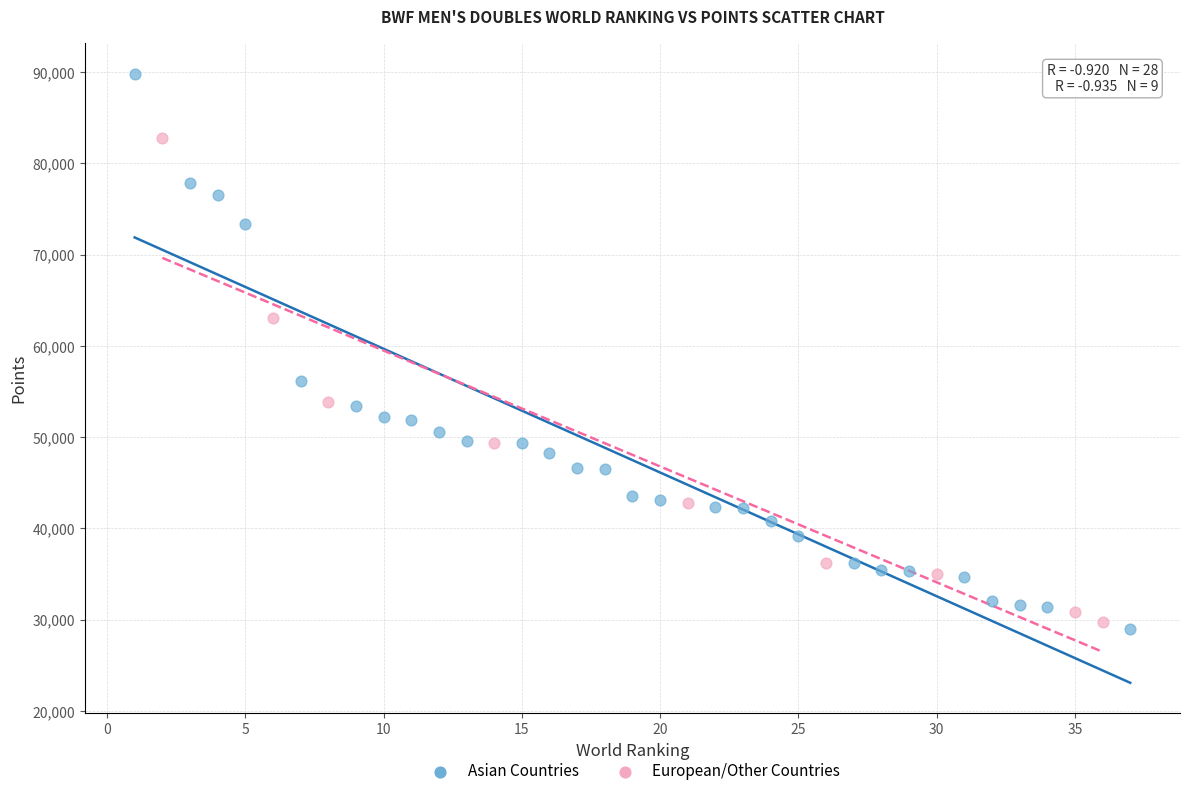

Which series reaches the maximum Y coordinate?

Asian Countries